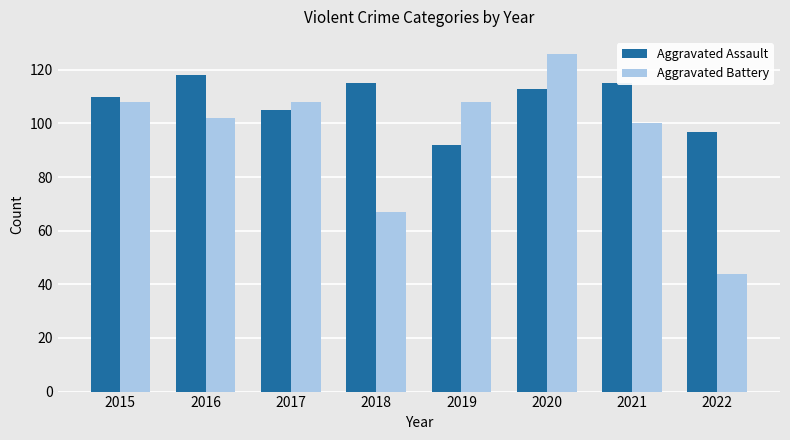

What is the total value across all series at 2016?

220